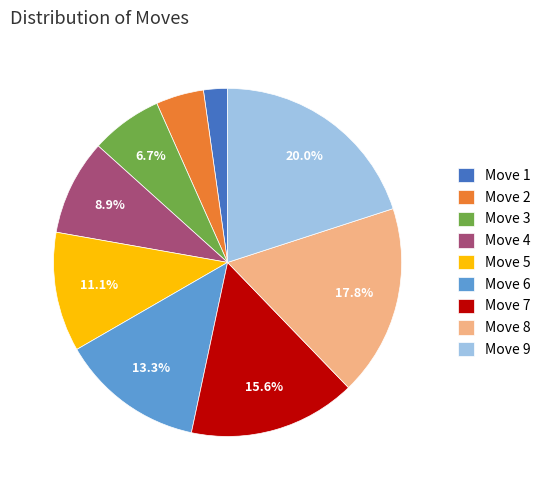

The Move 4 slice represents 15% of the pie. True or false?

False